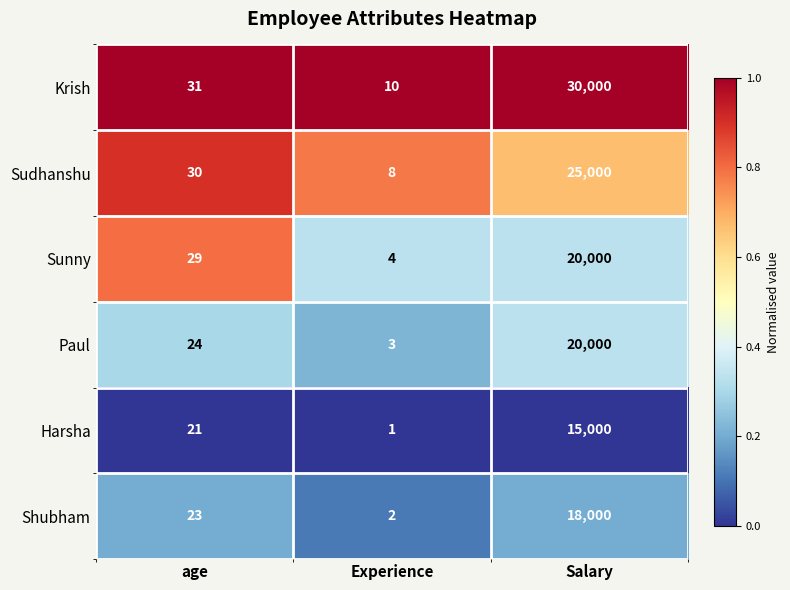

At which label is Sudhanshu closest to 12504?

age